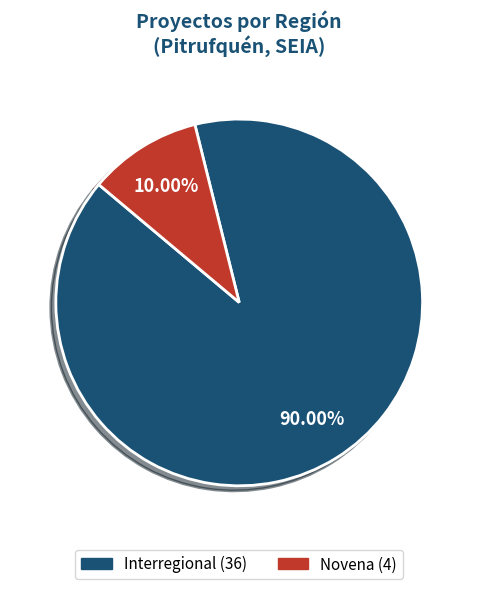

Is there a majority slice in this chart?

Yes